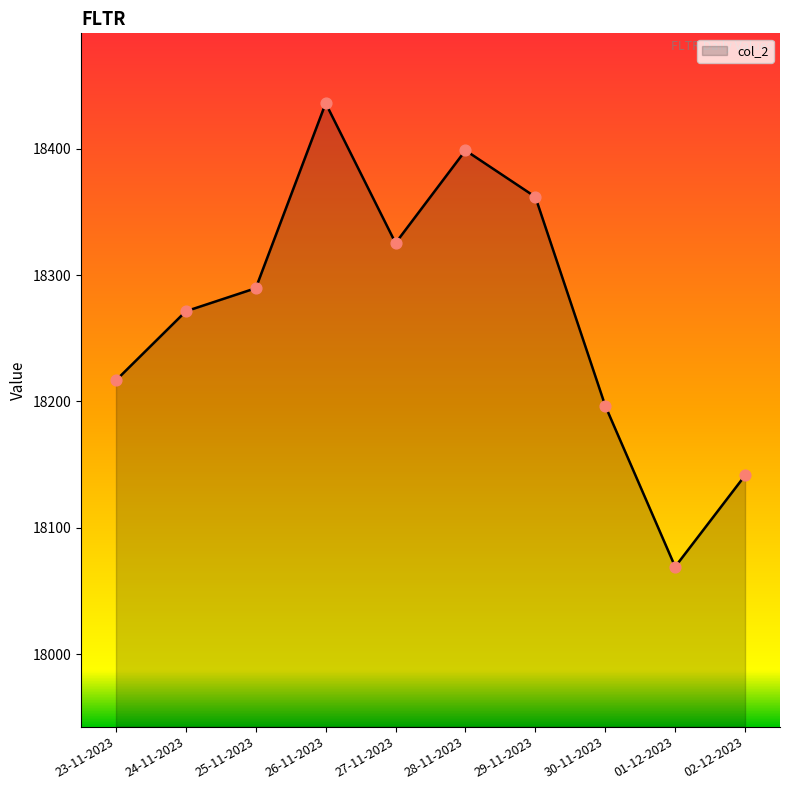

What is the ratio of the value at 26-11-2023 to the value at 30-11-2023?

1.0